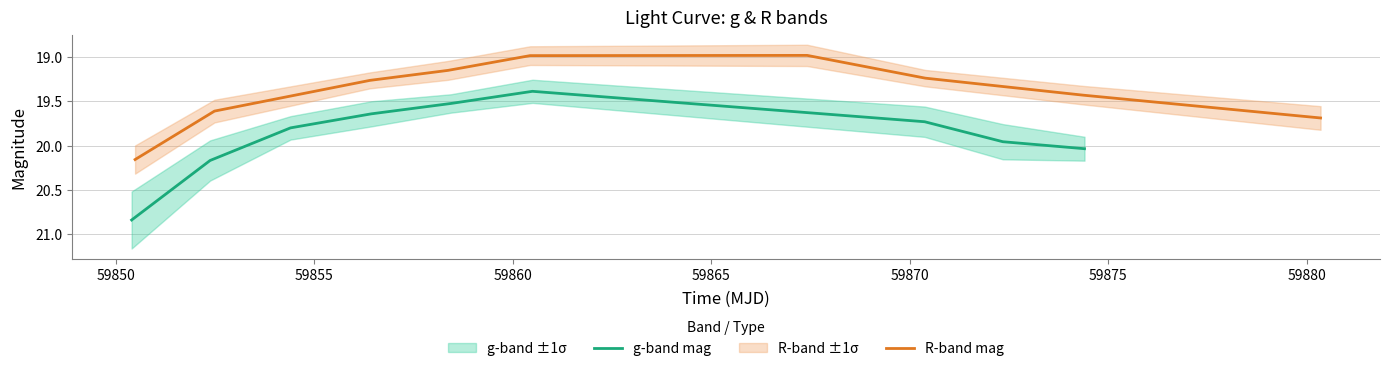

True or false: R-band mag and g-band mag intersect in this chart.

False